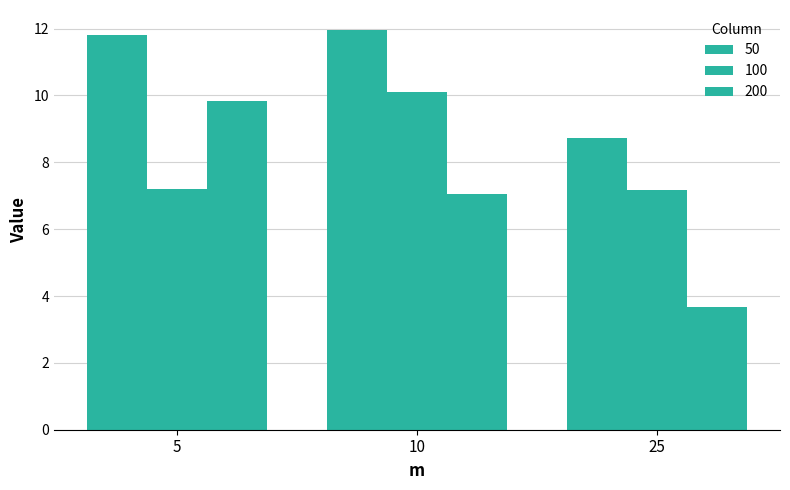

What is the total value across all series at 10?

29.1